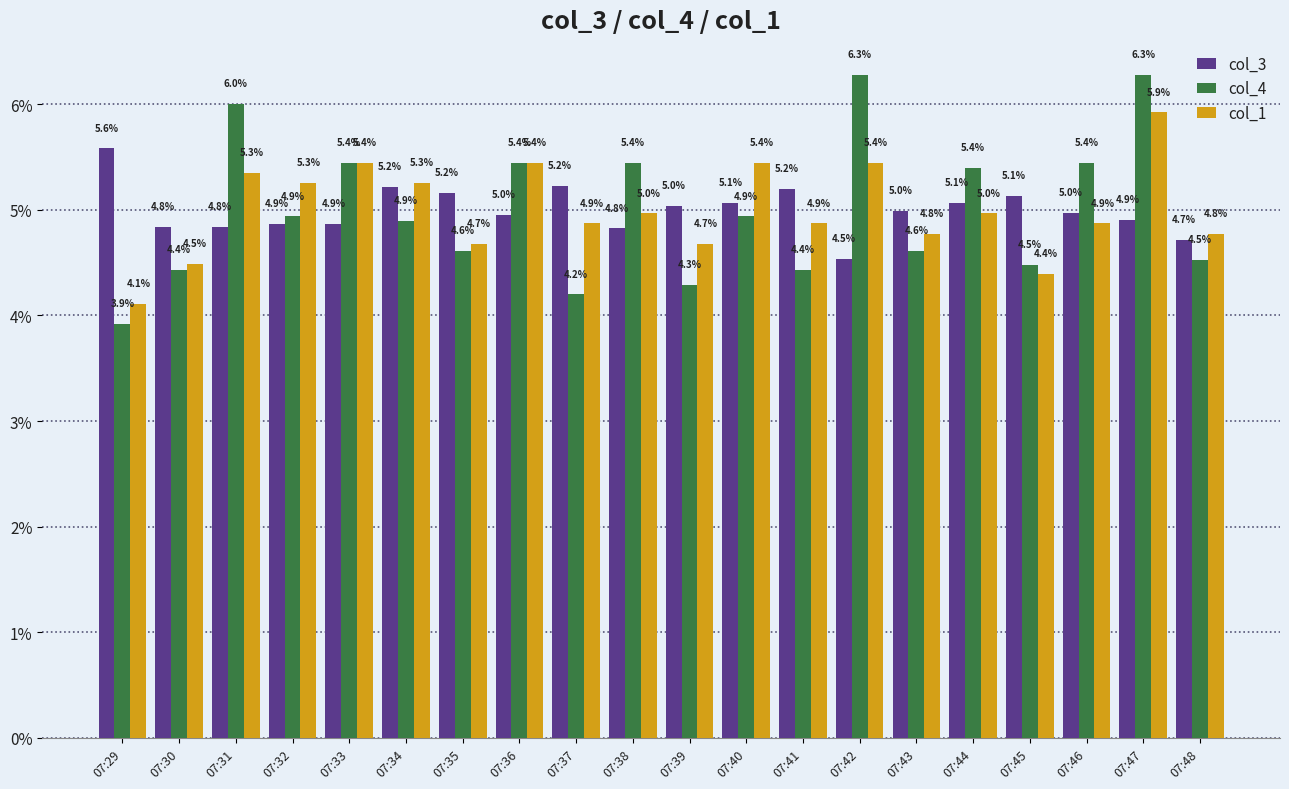

At which label does col_3 reach its peak?

07:29